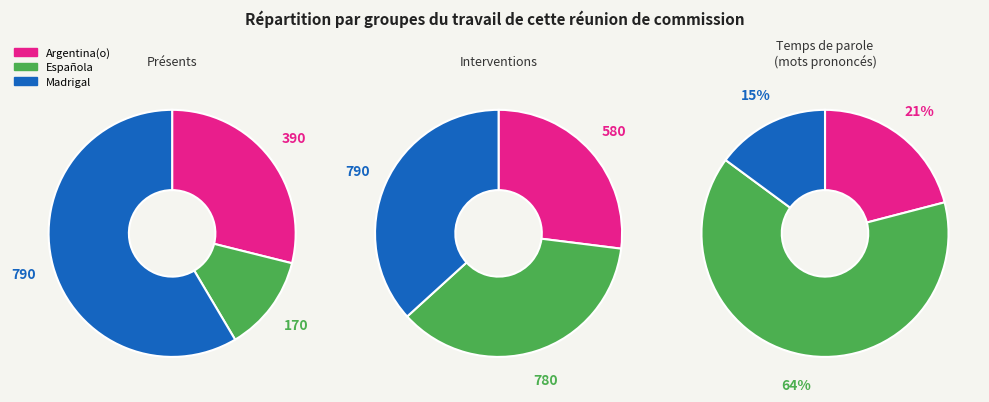

Rank the categories by value from lowest to highest.

Madrigal, Argentina(o), Española